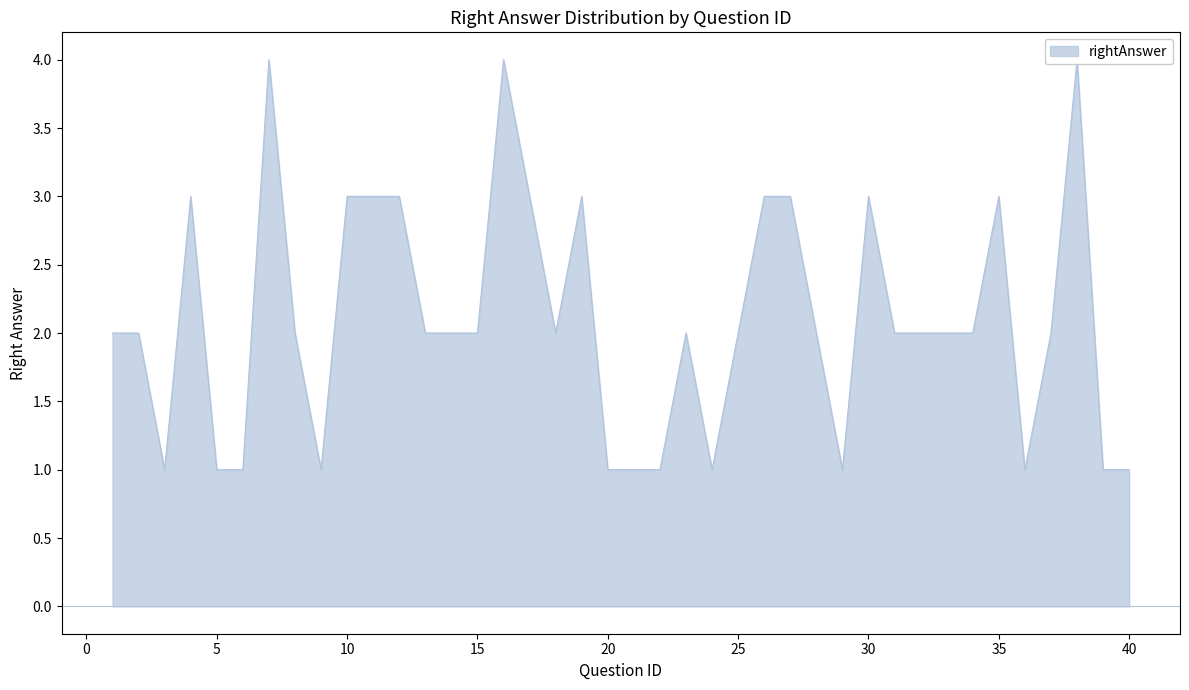

List the labels in order of value, largest first.

7, 16, 38, 4, 10, 11, 12, 17, 19, 26, 27, 30, 35, 1, 2, 8, 13, 14, 15, 18, 23, 25, 28, 31, 32, 33, 34, 37, 3, 5, 6, 9, 20, 21, 22, 24, 29, 36, 39, 40